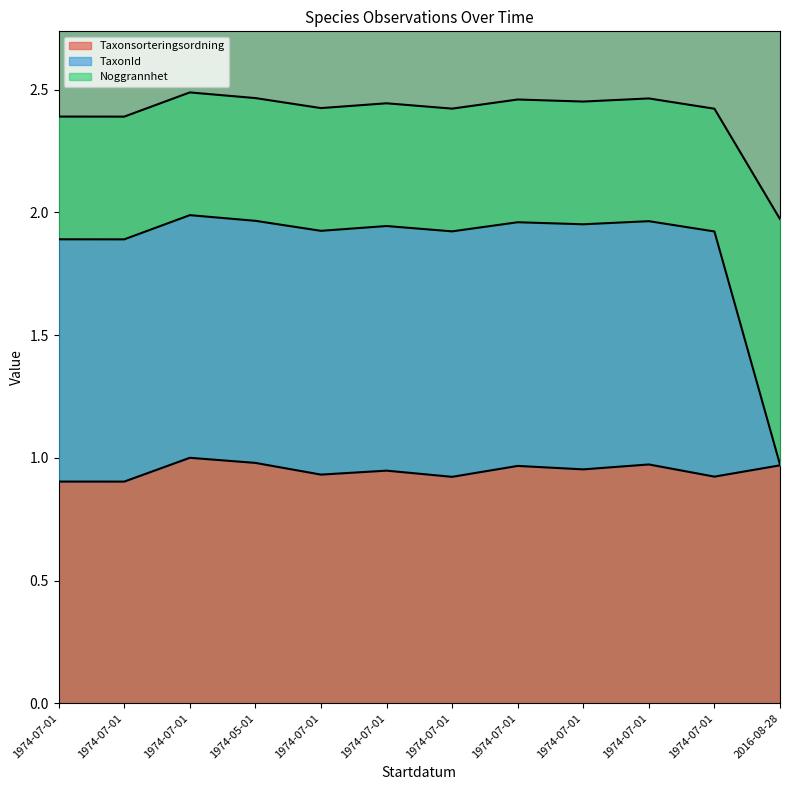

How many interior local peaks does the Taxonsorteringsordning series have?

4